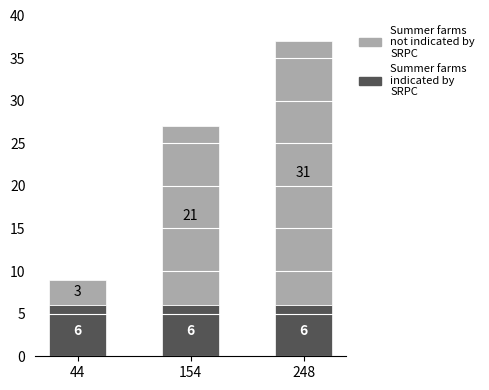

What value does the Summer farms indicated by SRPC series have at 154?

6